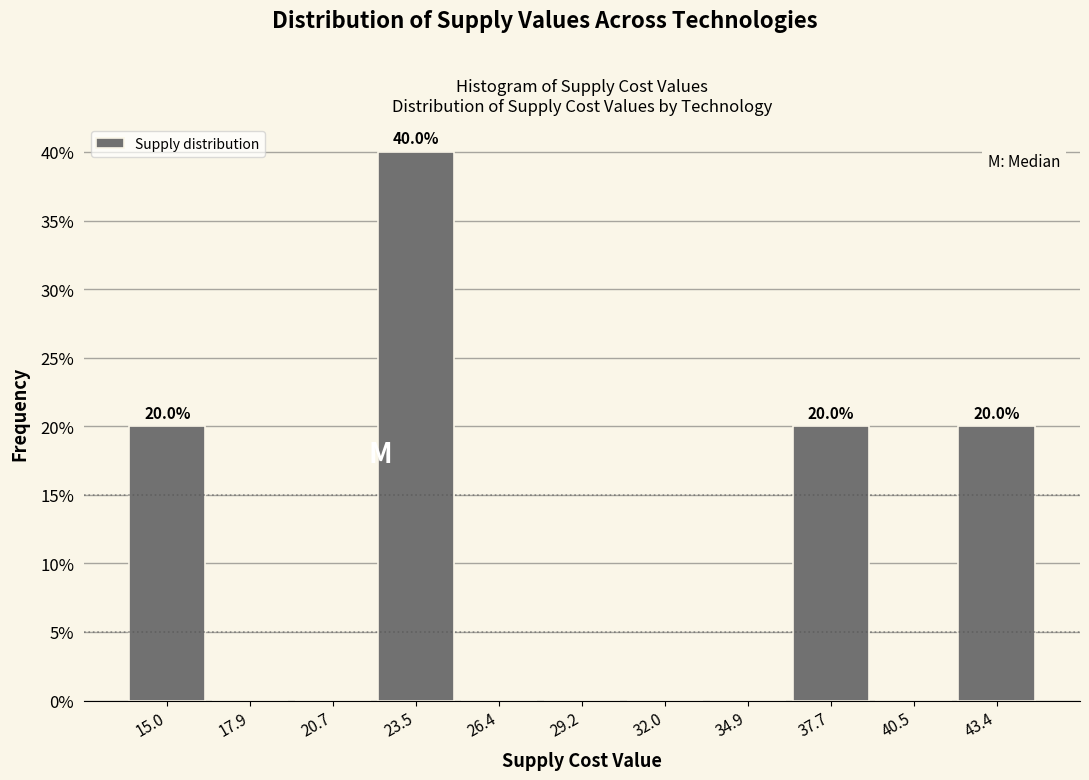

Over which range of the x-axis is the bar tallest?

22.0 to 25.0